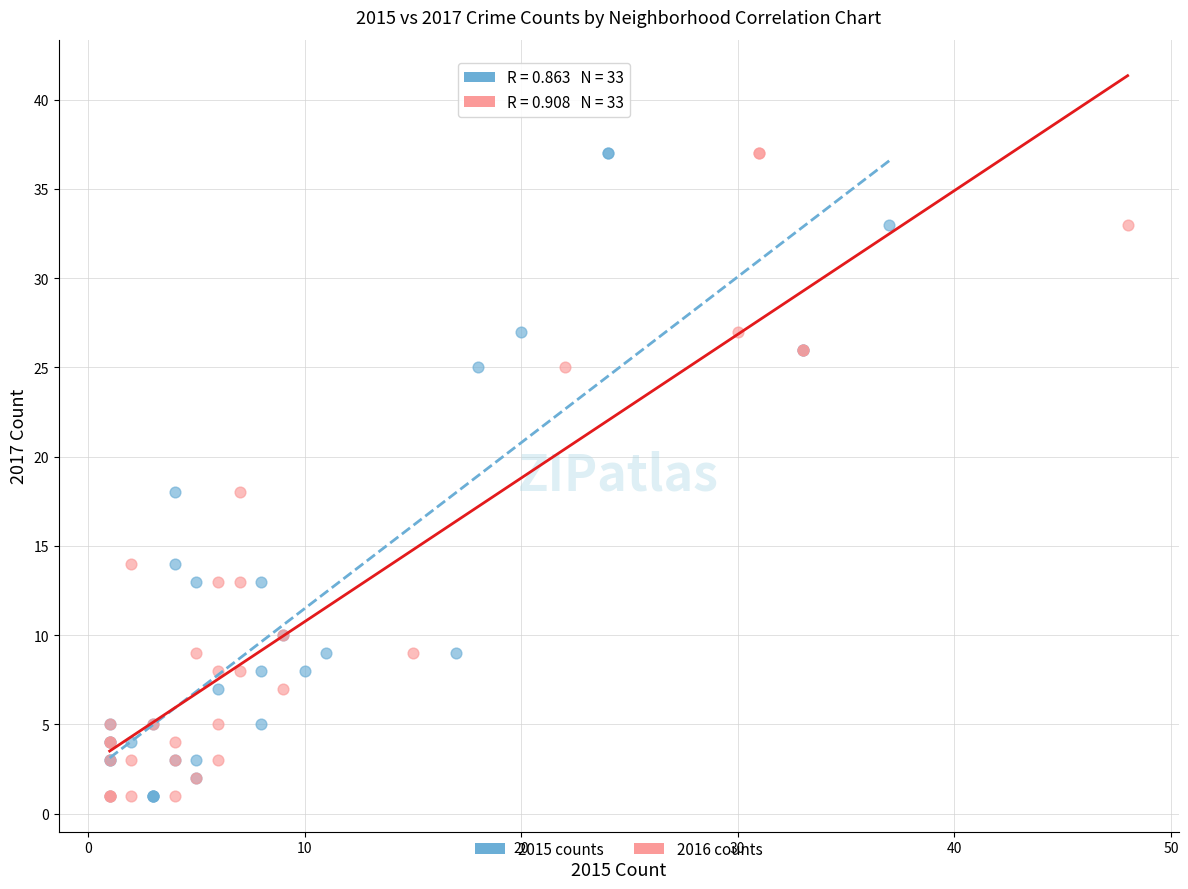

What are all the series names shown in the legend?

2015 counts, 2016 counts